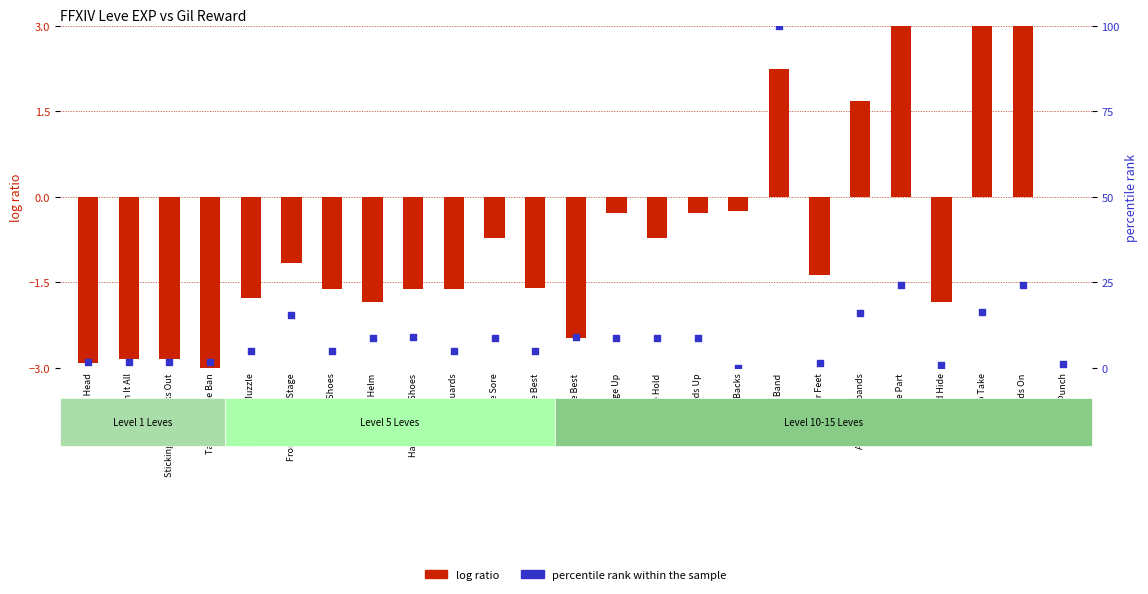

Which series has the largest total across all categories?

percentile rank within the sample